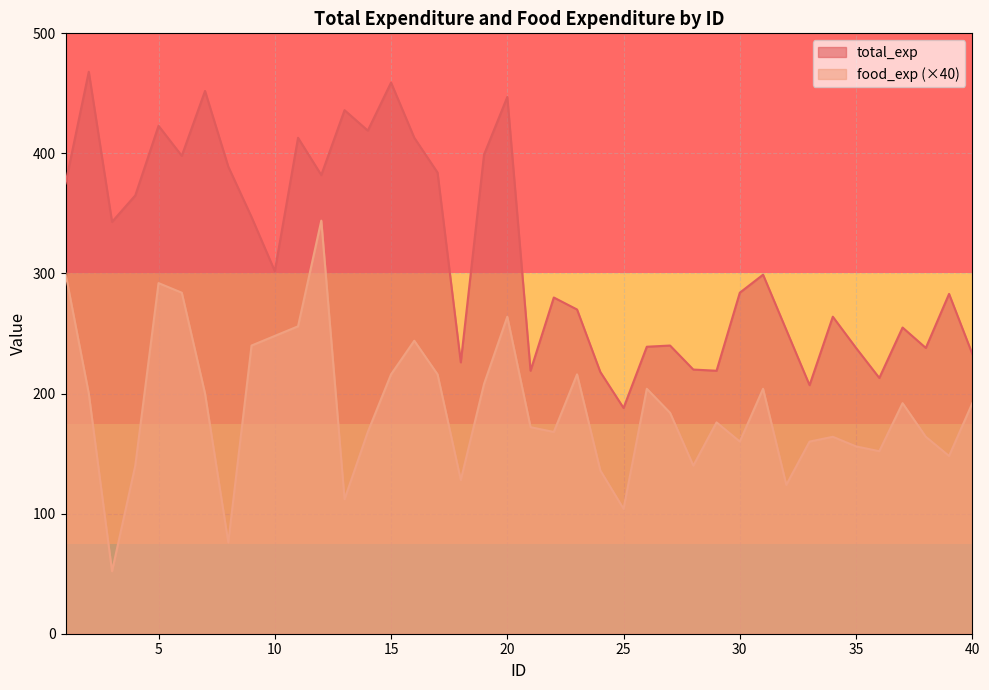

At which label does food_exp first exceed 184?

1